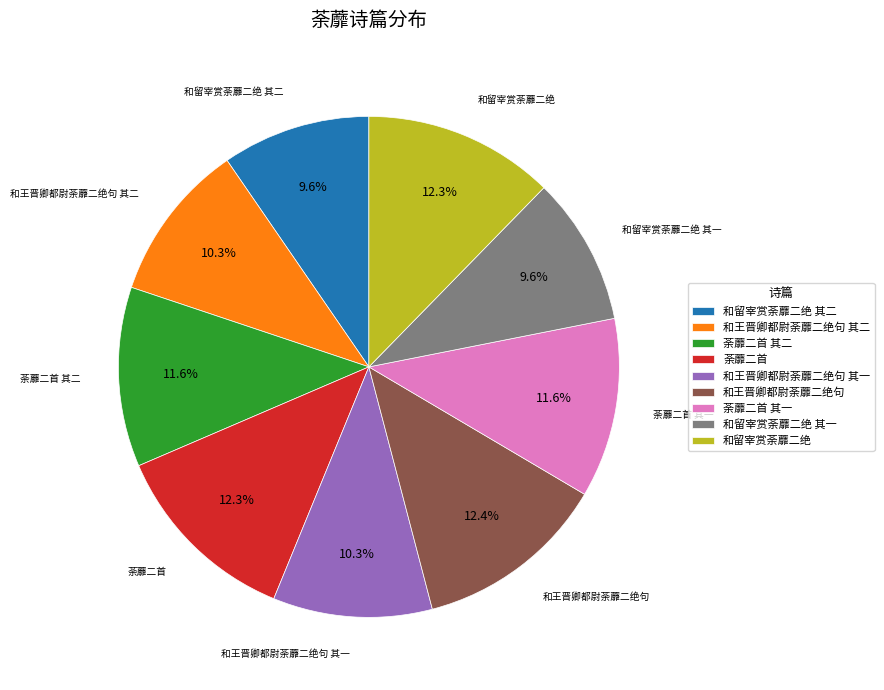

Approximately how many times larger is the value at 和王晋卿都尉荼蘼二绝句 compared to 和留宰赏荼蘼二绝?

1.0